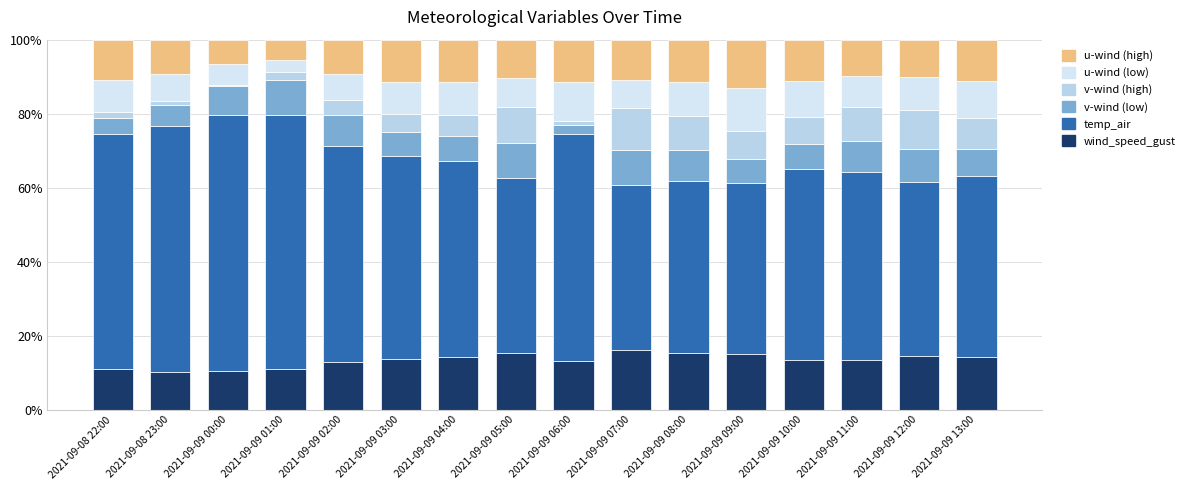

What is the average value of the u-wind (low) series?

8.3